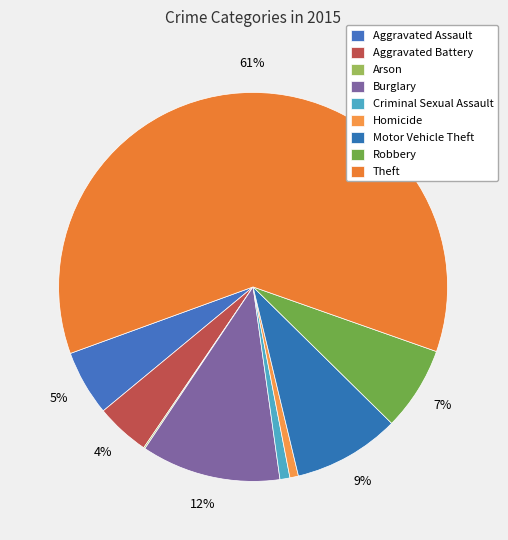

To the nearest percent, what is the average slice percentage?

11%